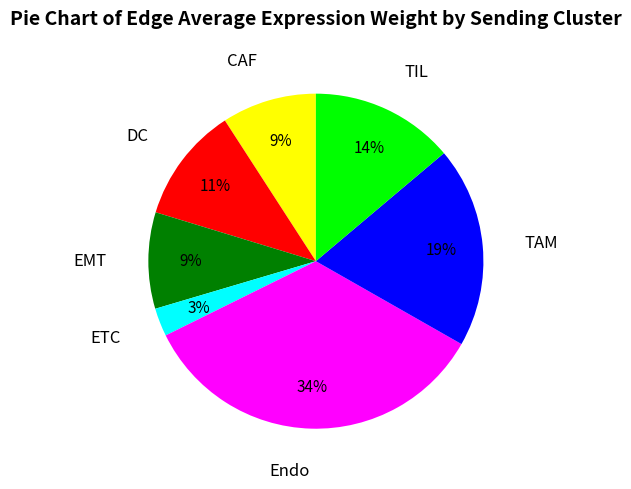

To the nearest percent, what percentage of the pie is TAM?

19%